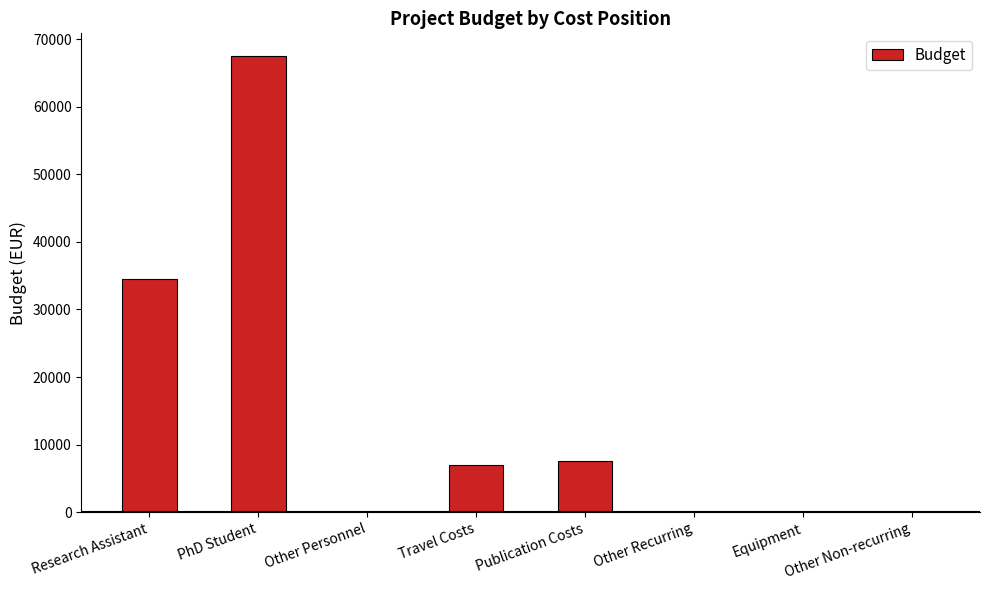

How many values are between 0 and 34500?

7